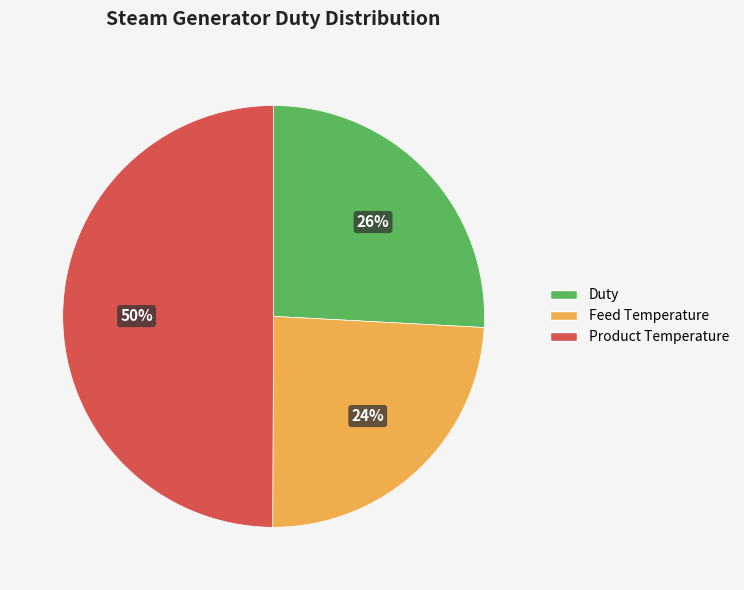

What is the largest slice in the pie chart?

Product Temperature